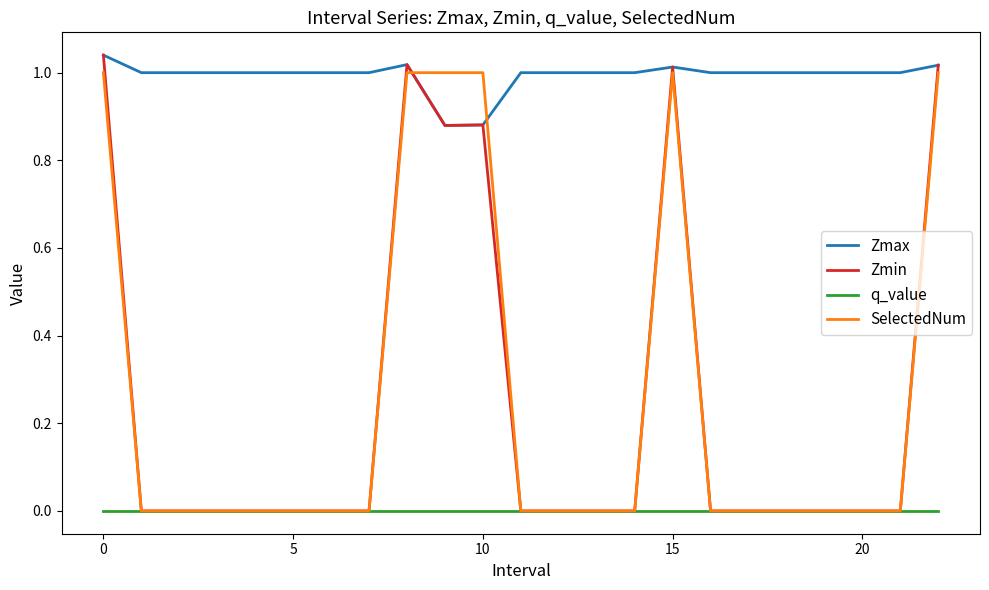

True or false: Zmax and q_value intersect in this chart.

False